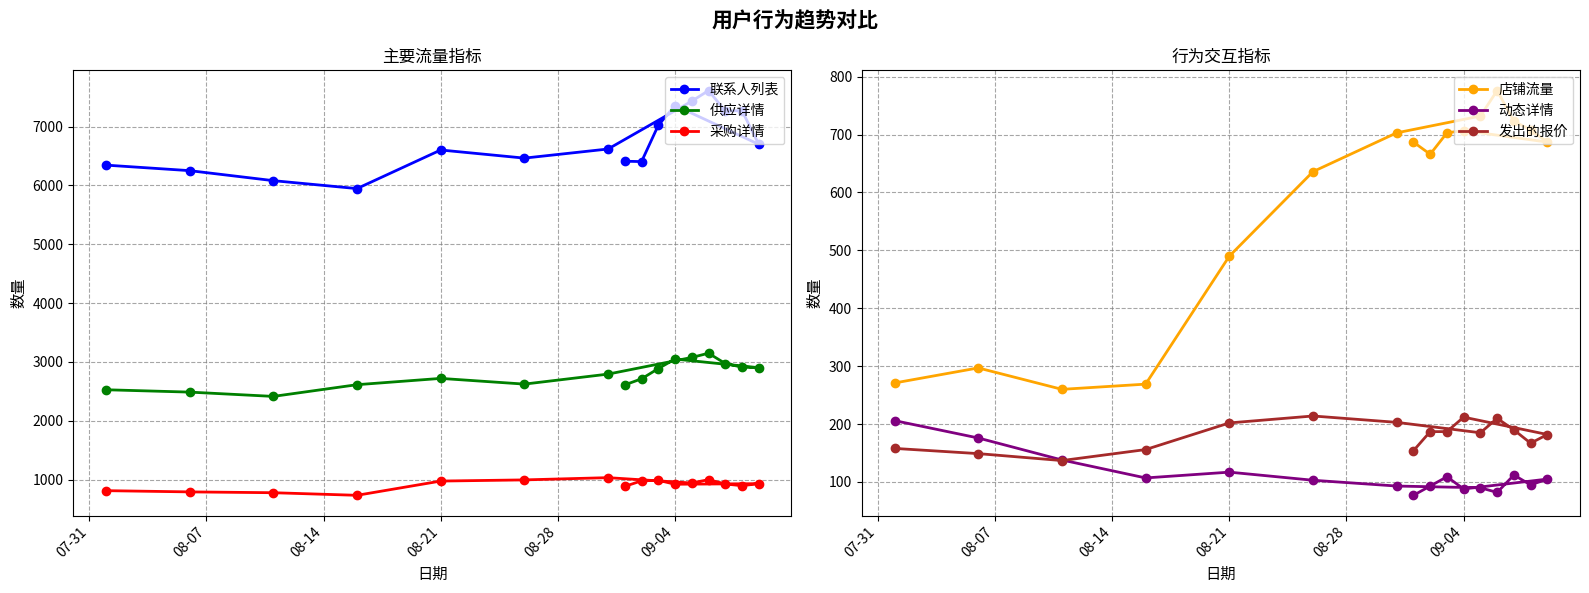

What is the lowest value of the 动态详情 series?

77